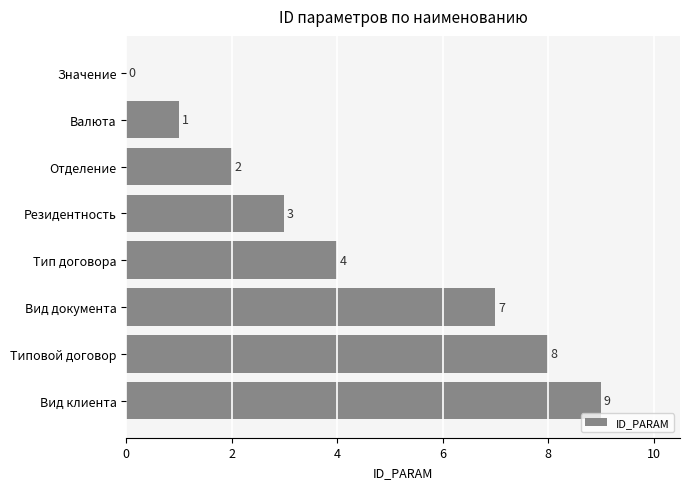

Count the number of categories in the chart.

8